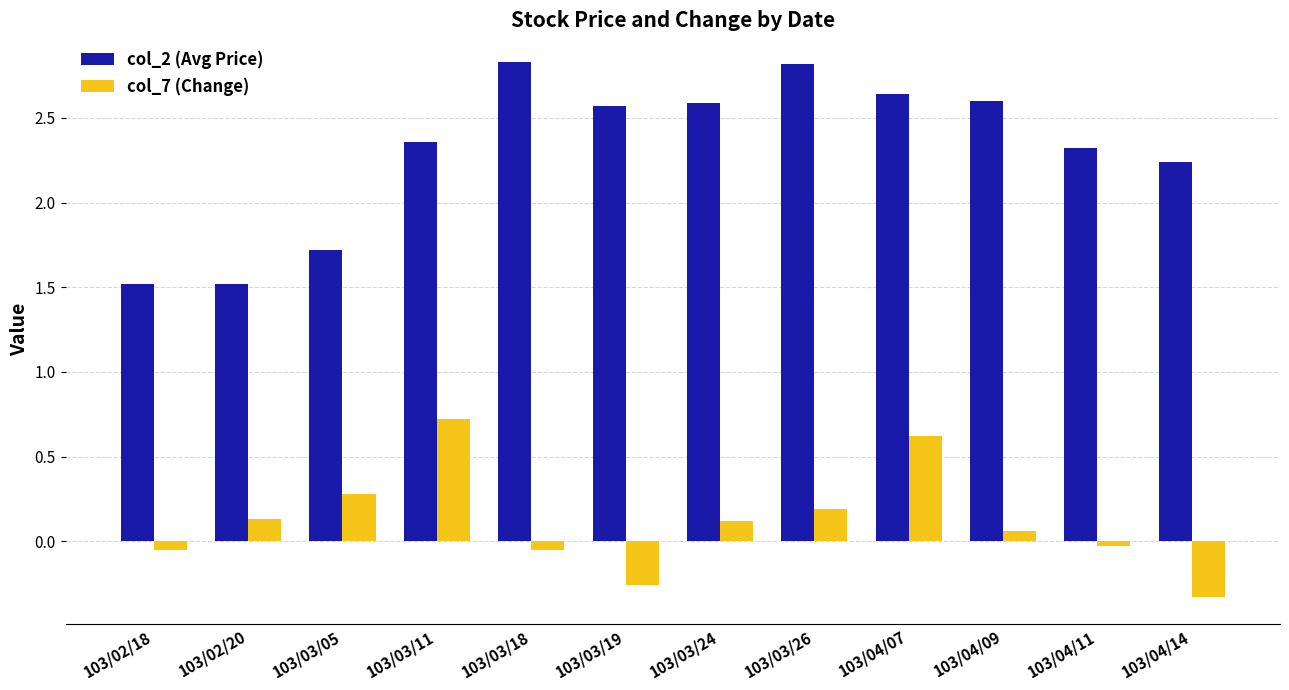

The value of col_2 (Avg Price) at 103/03/18 is 2.8. True or false?

True